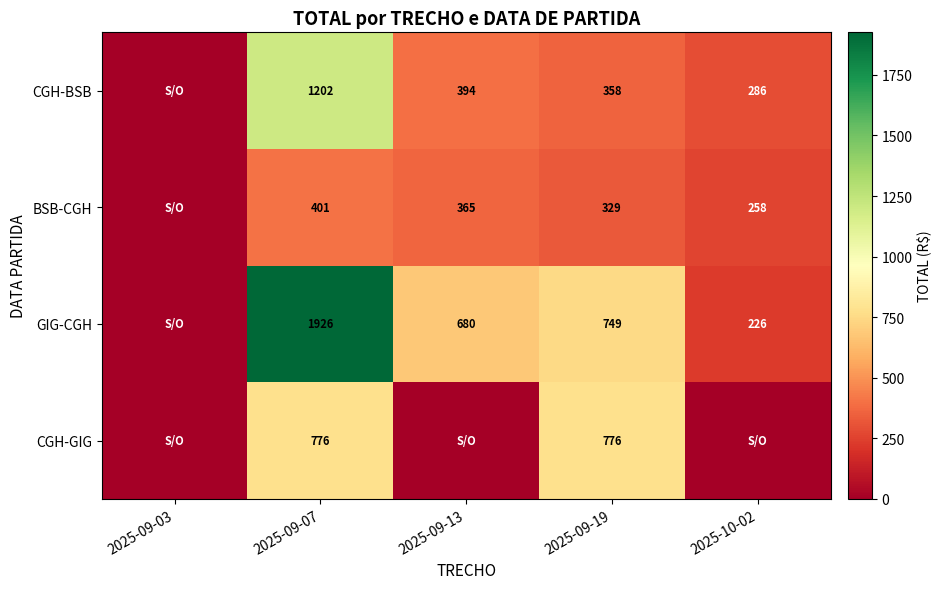

The GIG-CGH series shows 680 at 2025-09-13. True or false?

True